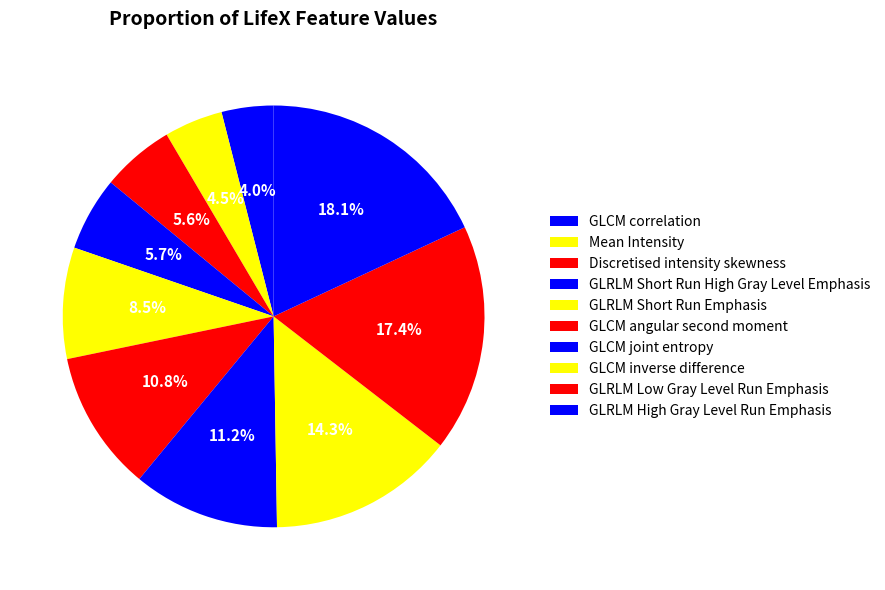

How much of the chart is everything except GLRLM Short Run High Gray Level Emphasis?

94.3%